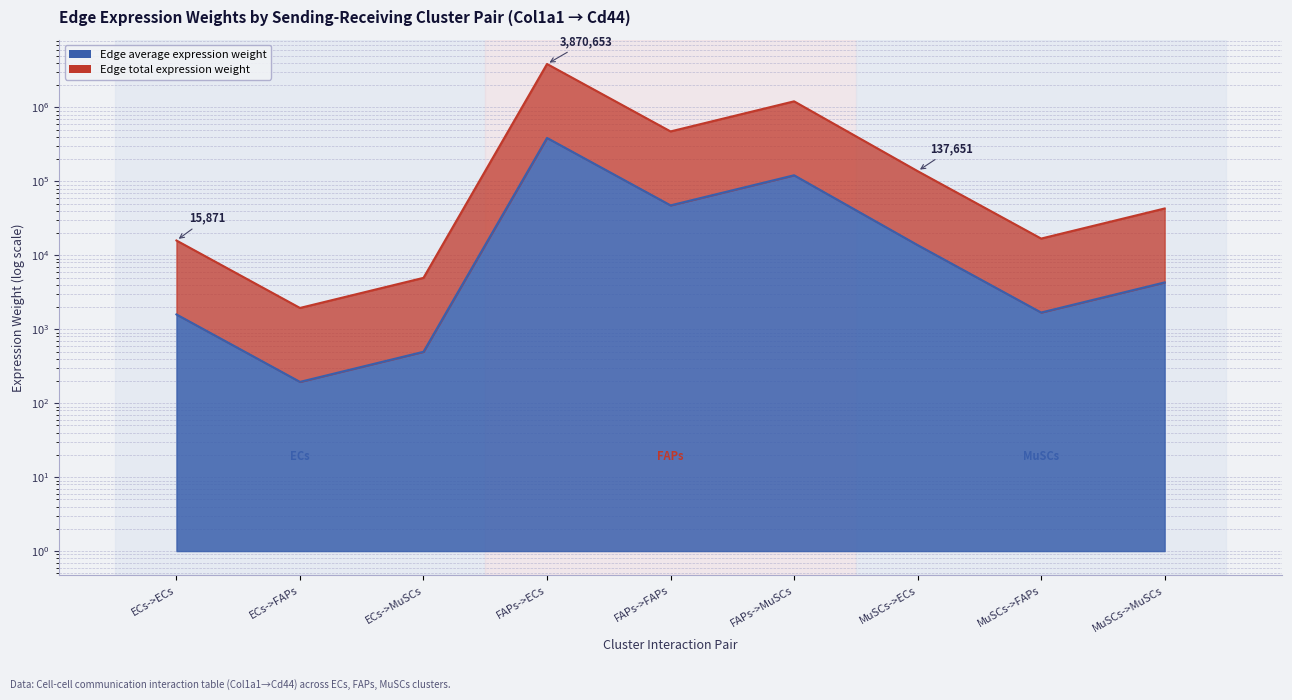

Which category has the lowest value across all series?

ECs->FAPs